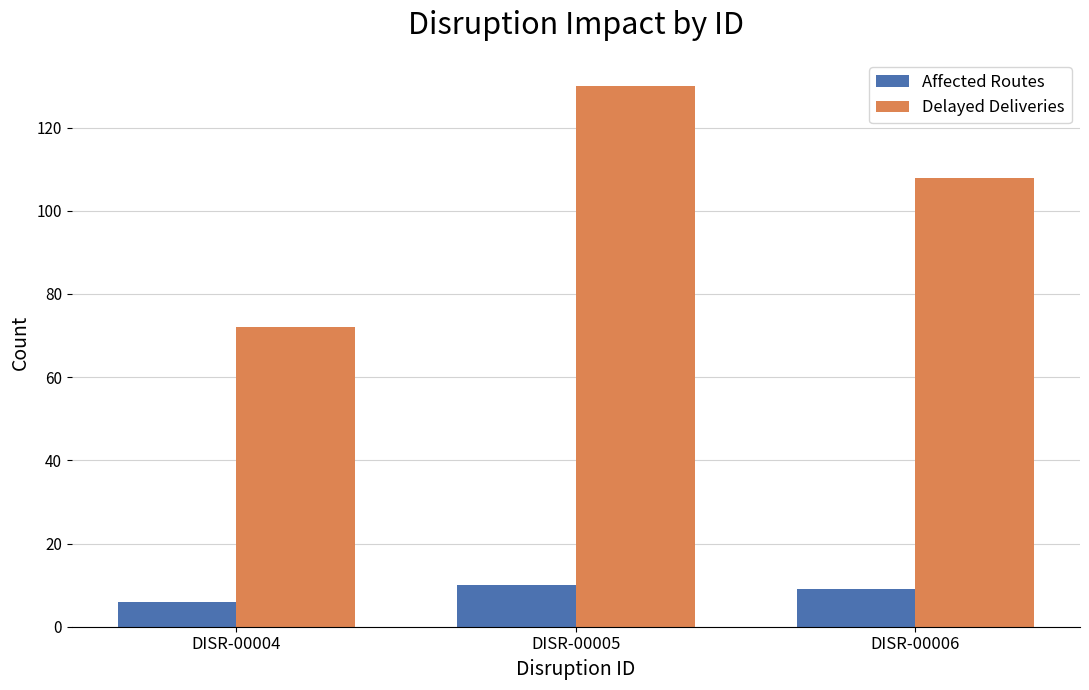

Which series changed the most between DISR-00004 and DISR-00005?

Delayed Deliveries